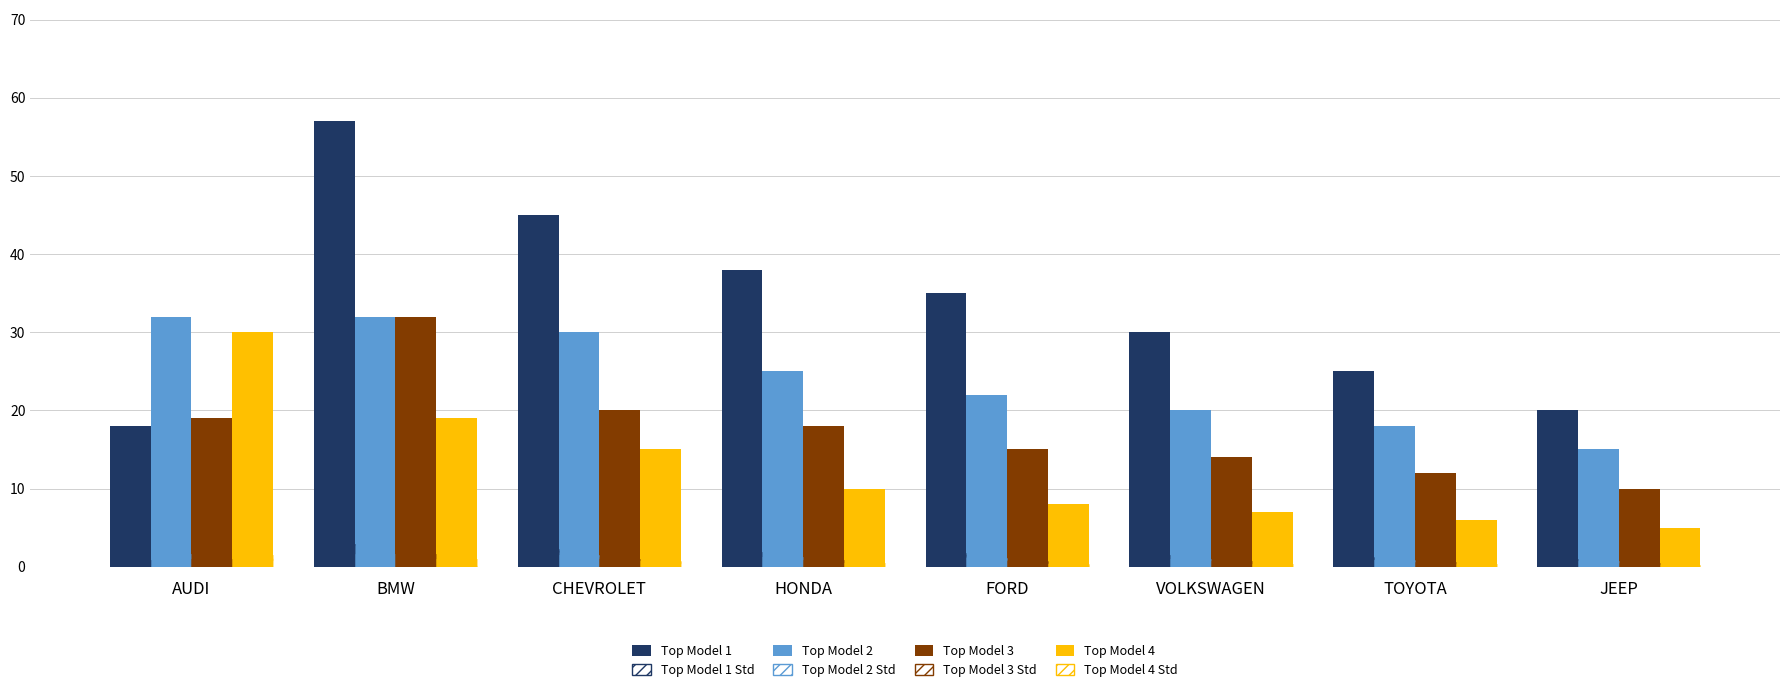

How many data points does each series have?

8